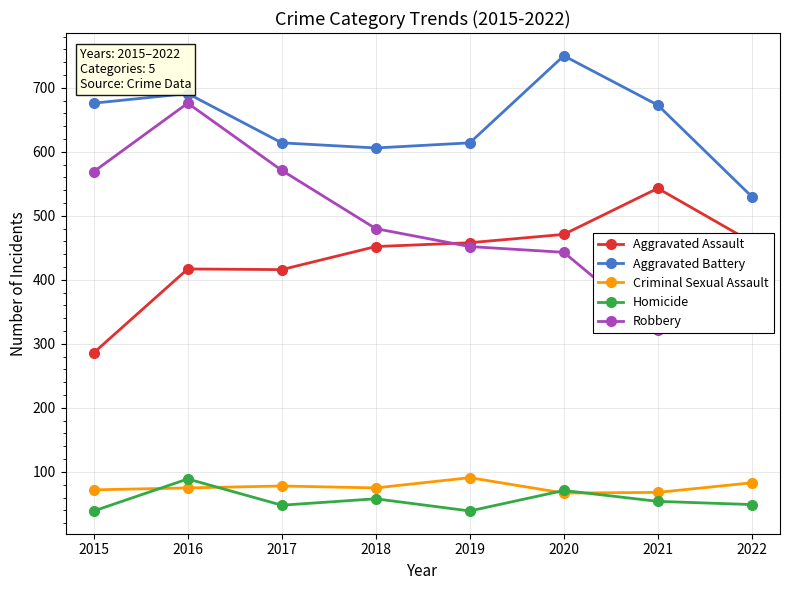

At which category does Aggravated Assault reach its first local peak?

2016